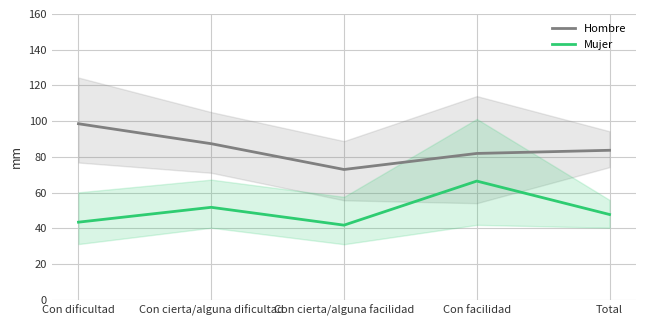

Rank the categories by Hombre value from lowest to highest.

Con cierta/alguna facilidad, Con facilidad, Total, Con cierta/alguna dificultad, Con dificultad